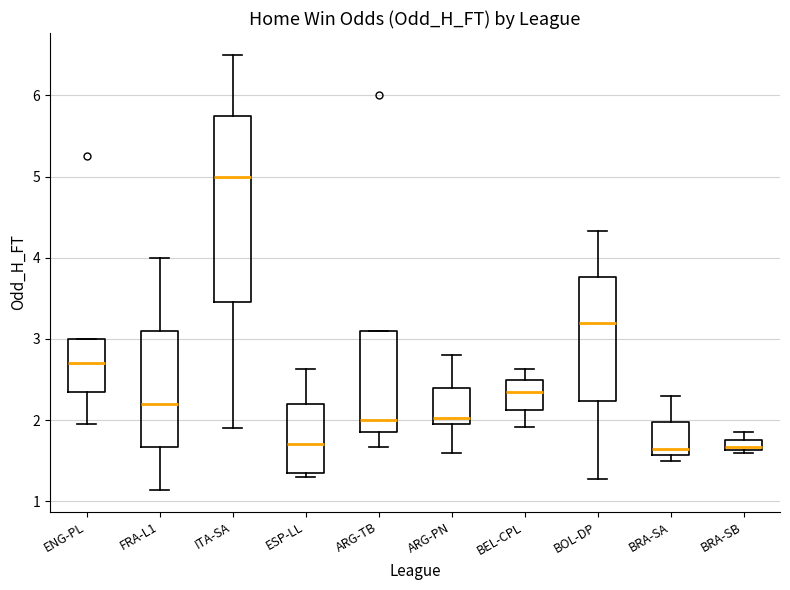

Where does the median line of the box for BRA-SB sit on the y-axis? The values are not printed on the chart, so give them approximately, as read against the axis.

1.7